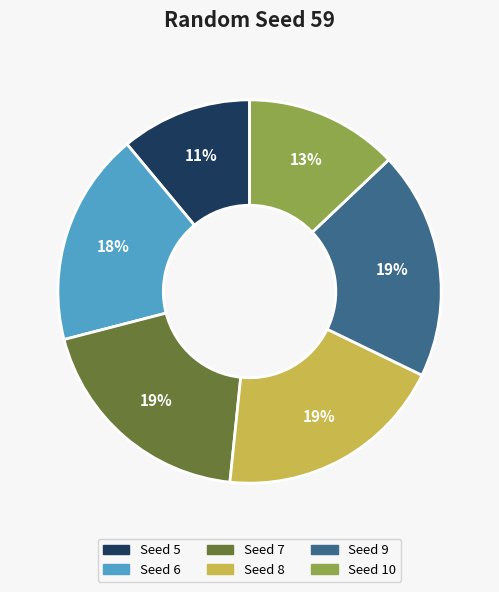

Is there any slice that represents more than half of the pie?

No